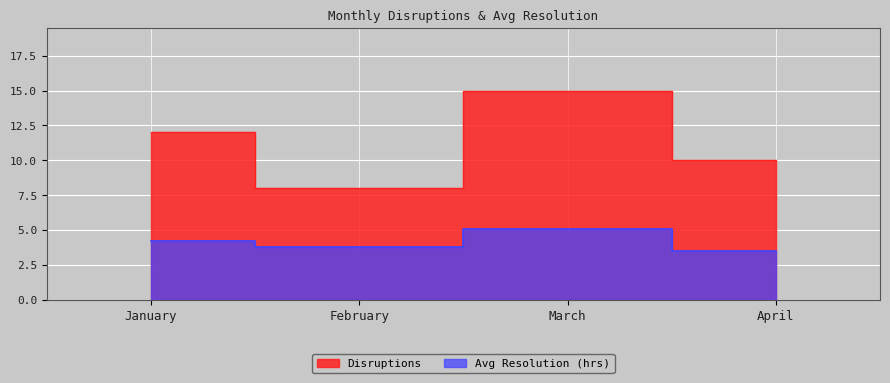

What is the value of the Disruptions point at the 4th from the left?

10.0